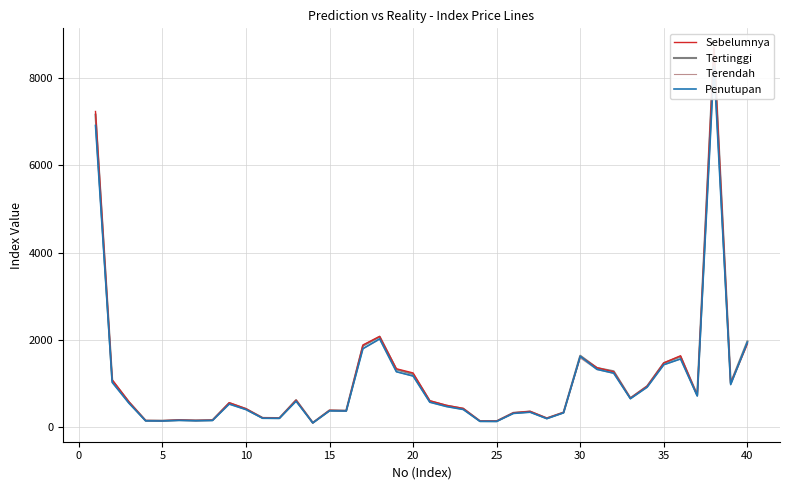

At how many categories does at least one series exceed 158?

34